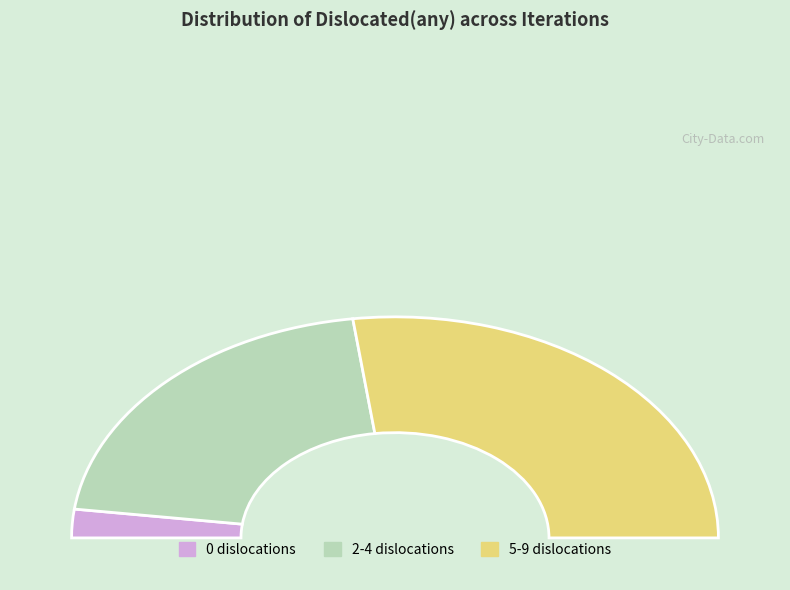

Do 7 and 5 together represent more than half of the pie?

No